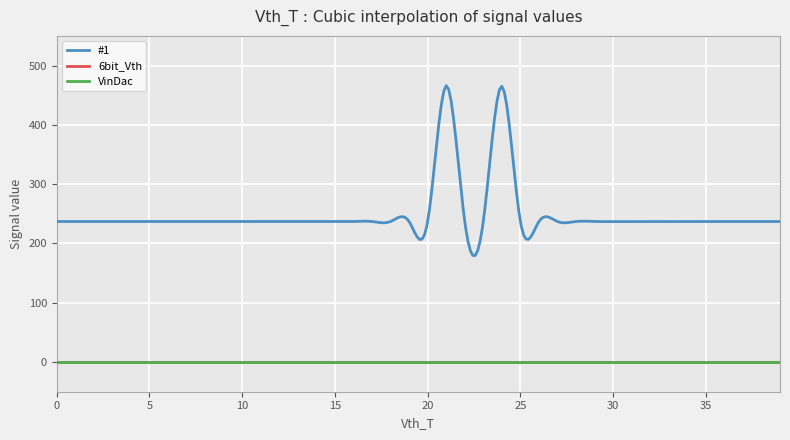

At how many categories does at least one series exceed 323?

2